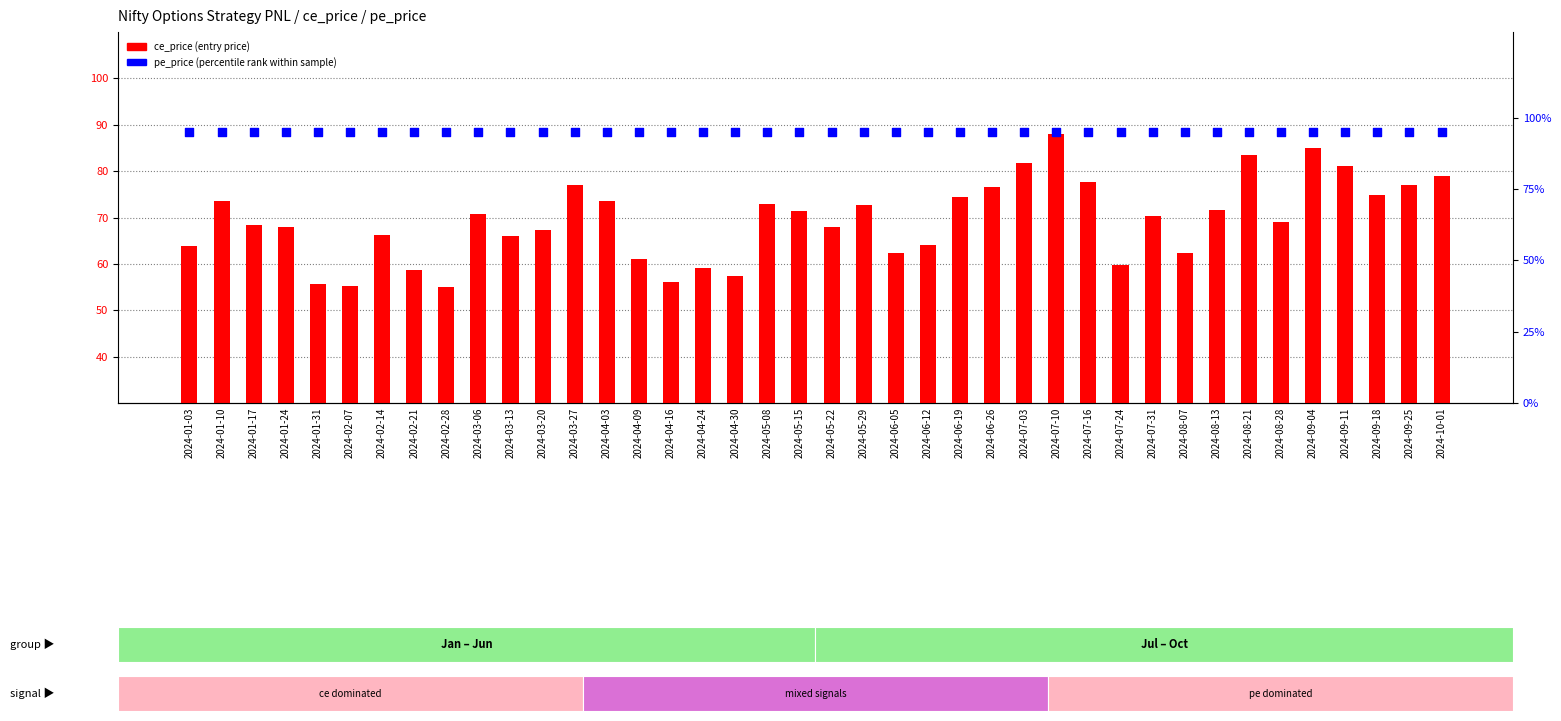

What is the total value across all series at 2024-07-24?

154.8